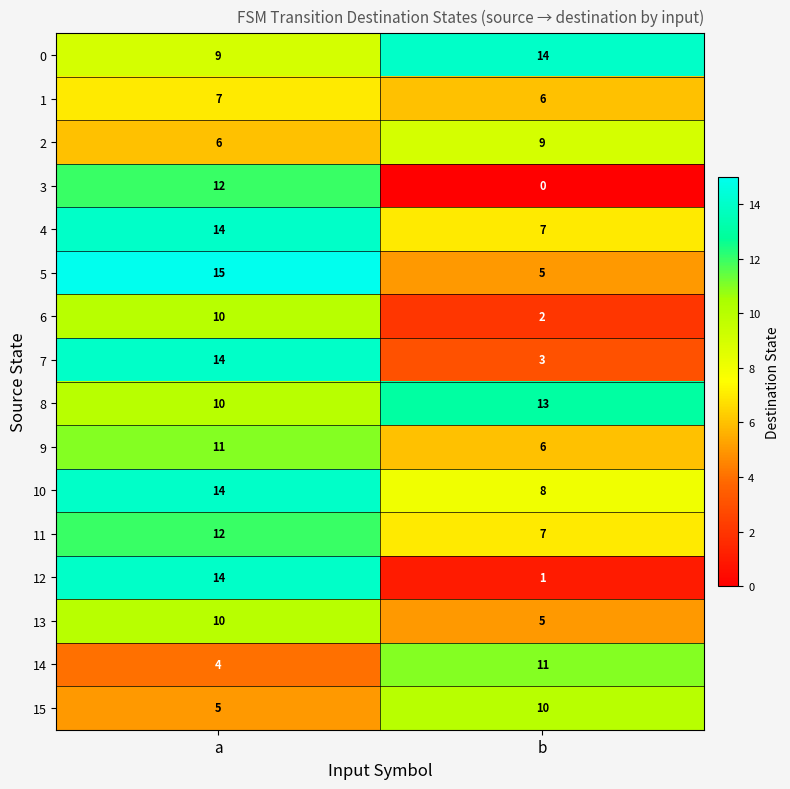

What is the sum of all 9 values?

17